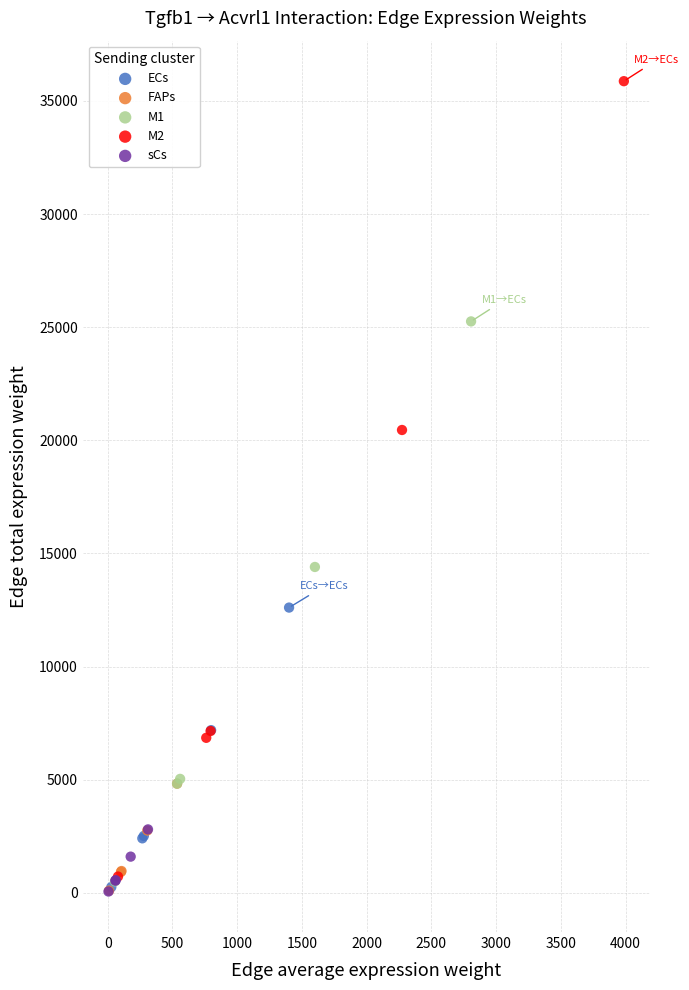

Which series has the largest Y range (max minus min)?

M2